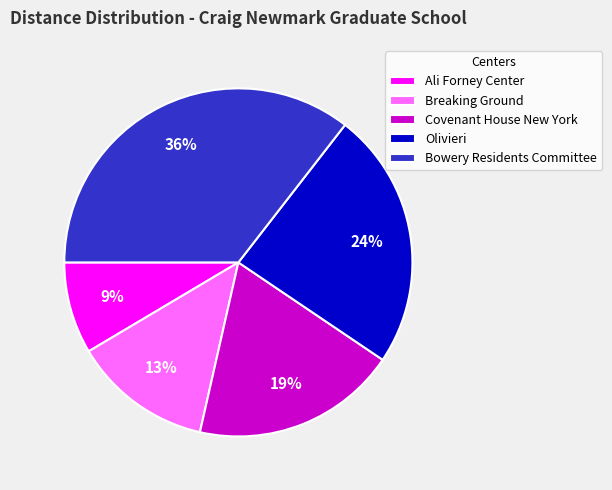

Which slice is the smallest?

Ali Forney Center